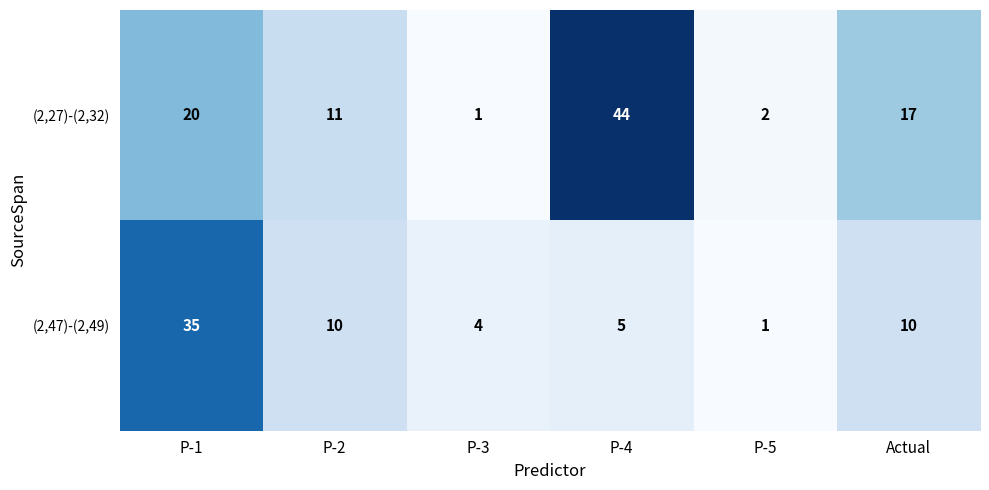

Reading left to right, transcribe all the data shown in this chart.

(2,27)-(2,32): P-1=20	P-2=11	P-3=1	P-4=44	P-5=2	Actual=17
(2,47)-(2,49): P-1=35	P-2=10	P-3=4	P-4=5	P-5=1	Actual=10